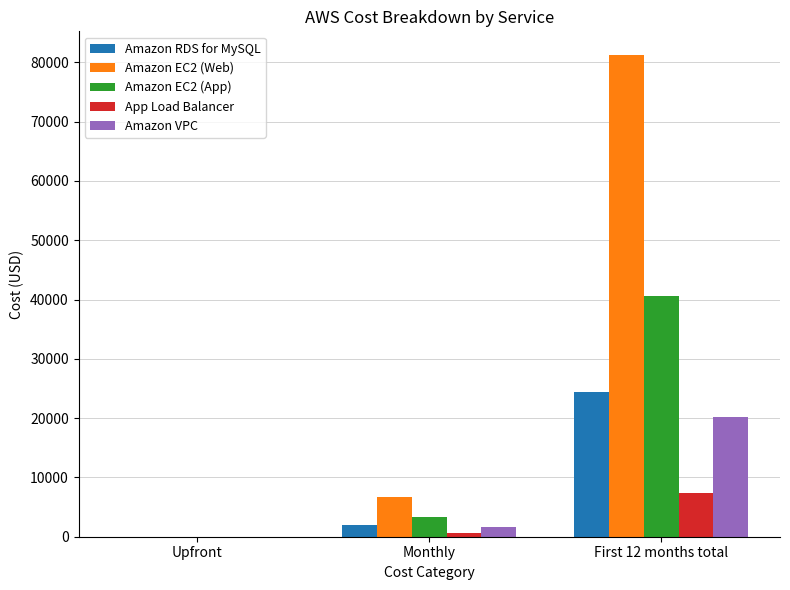

What are all the series names shown in the legend?

Amazon RDS for MySQL, Amazon EC2 (Web), Amazon EC2 (App), App Load Balancer, Amazon VPC